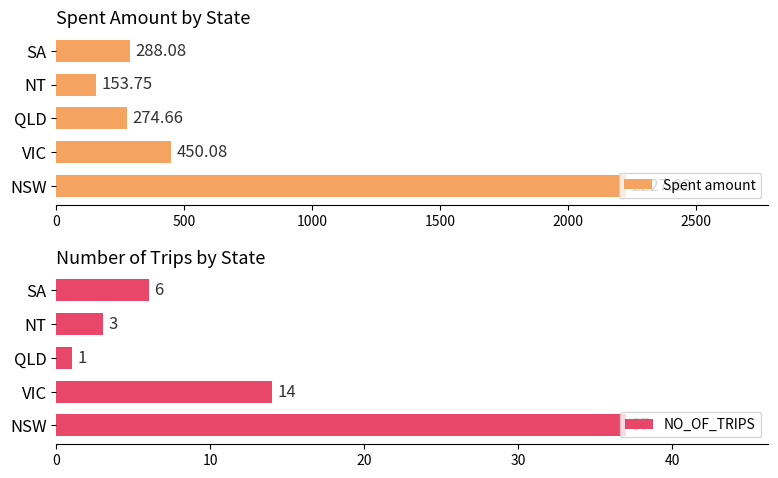

What is the sum of all NO_OF_TRIPS values?

61